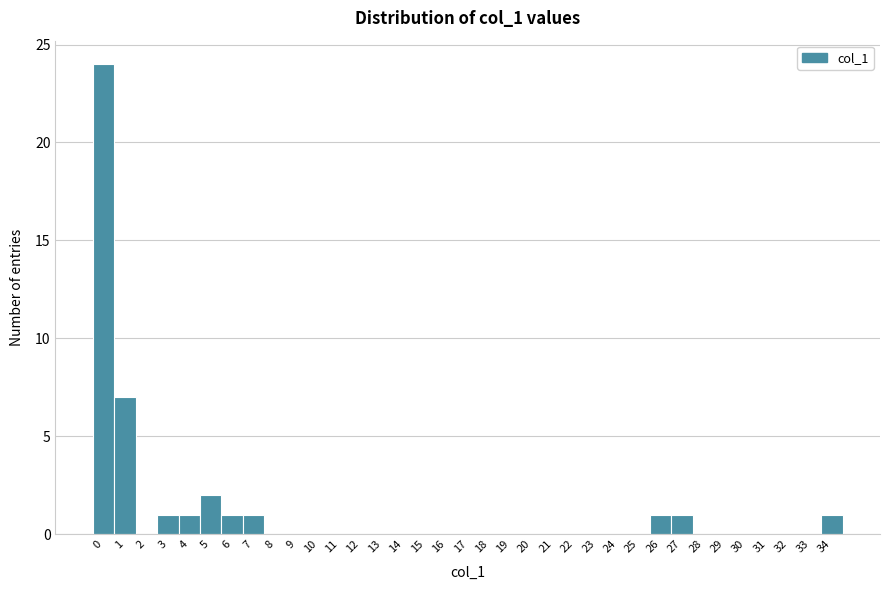

Over which range of the x-axis is the bar tallest?

-0.5 to 0.5